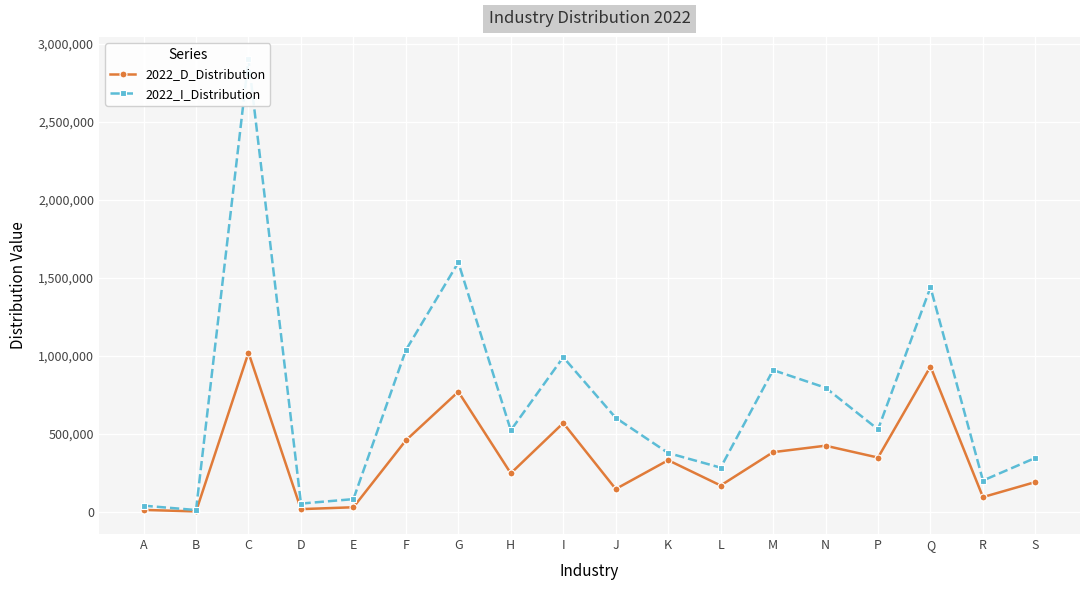

Is it true that 2022_D_Distribution equals 2828 at A?

False